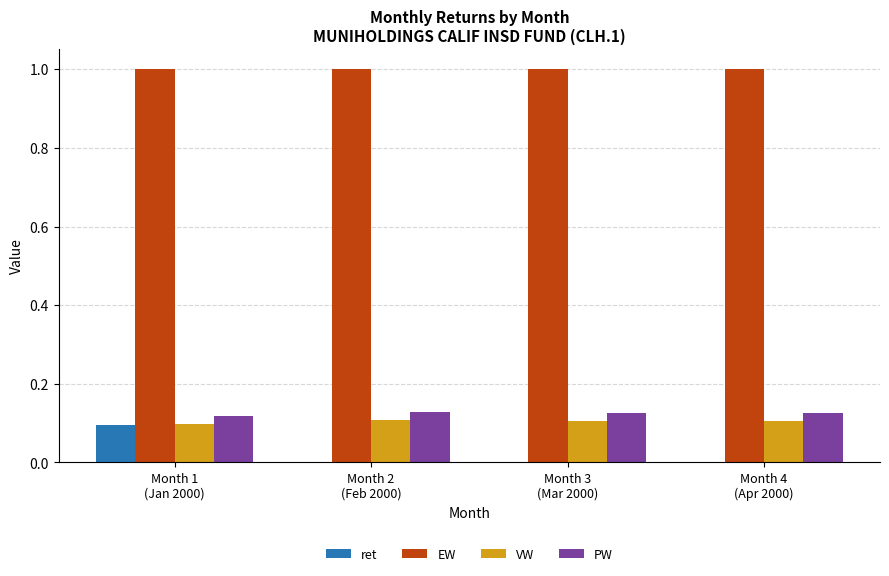

Which series has the largest total across all categories?

EW